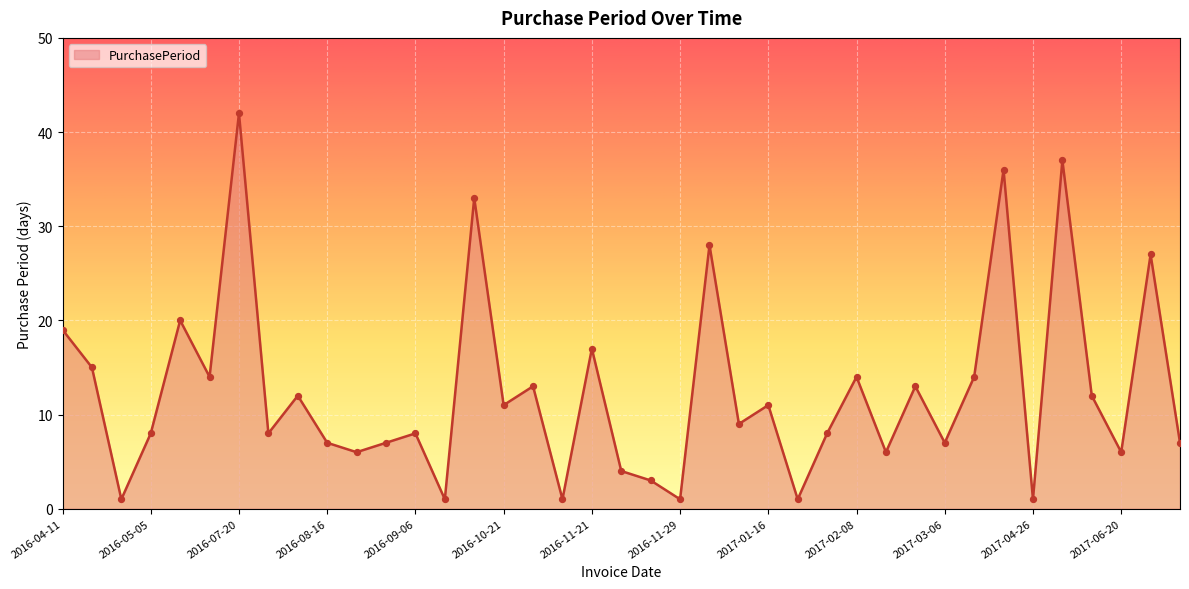

What is the difference between the maximum and minimum values?

41